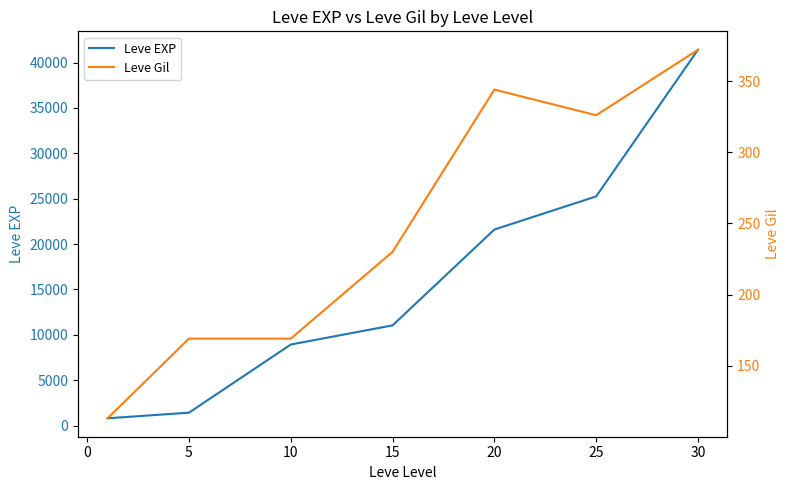

The value of Leve Gil at 20 is 581. True or false?

False